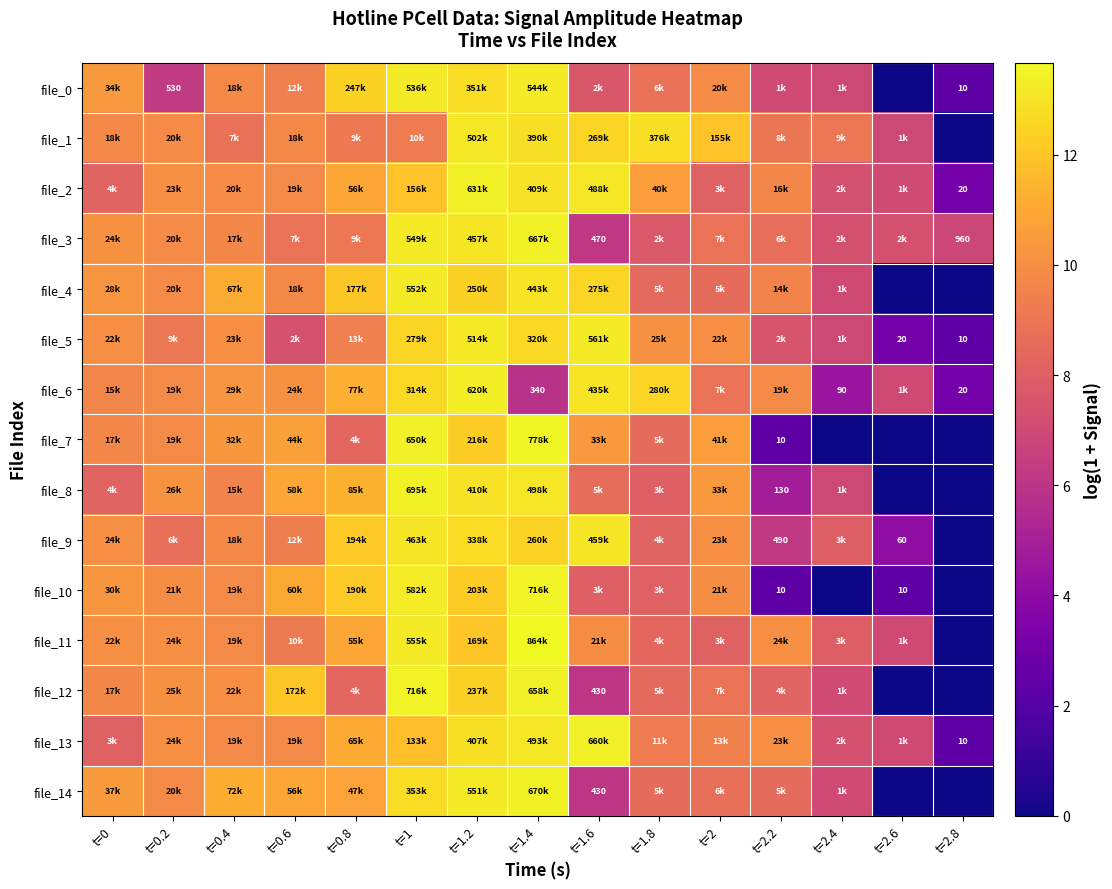

How many positive values does the file_8 series have?

13